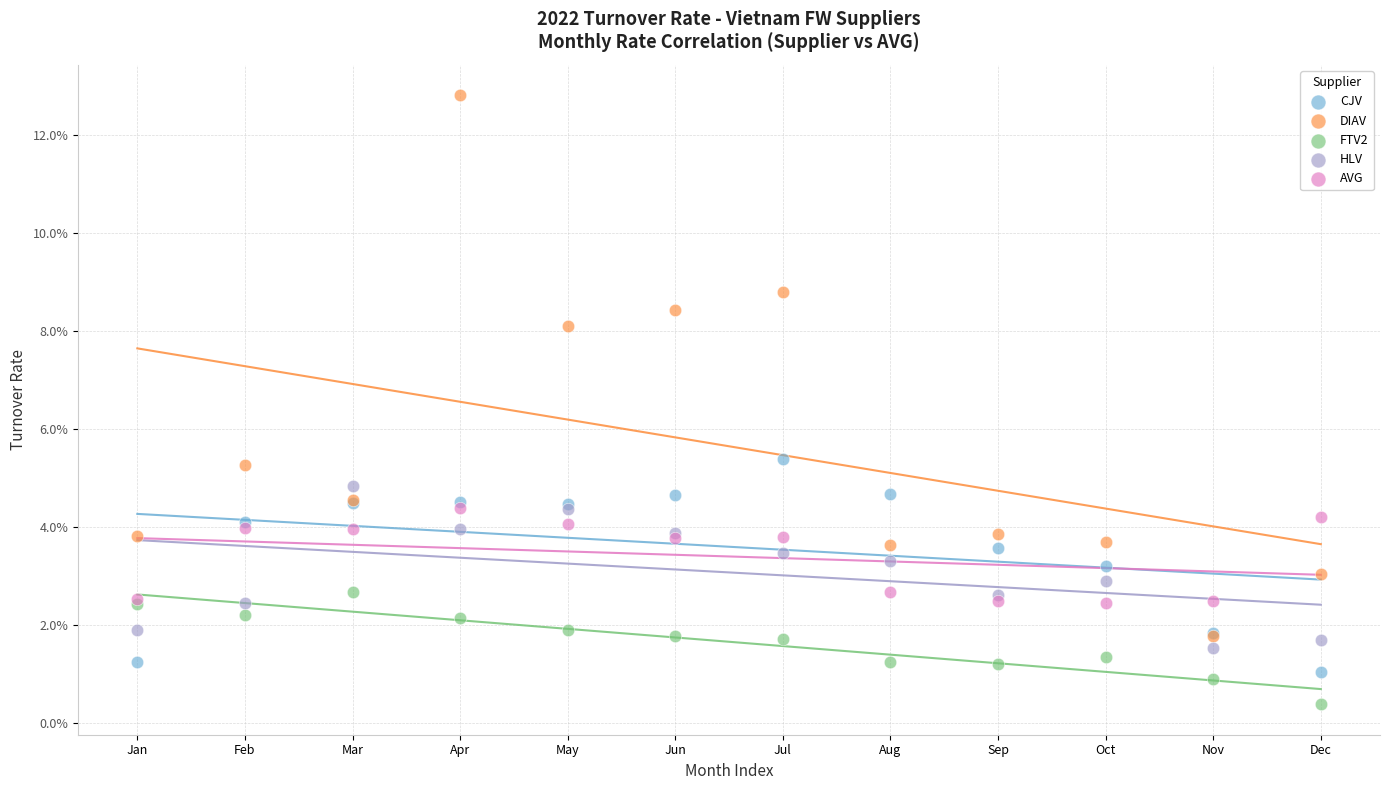

Which series reaches the minimum Y coordinate?

FTV2